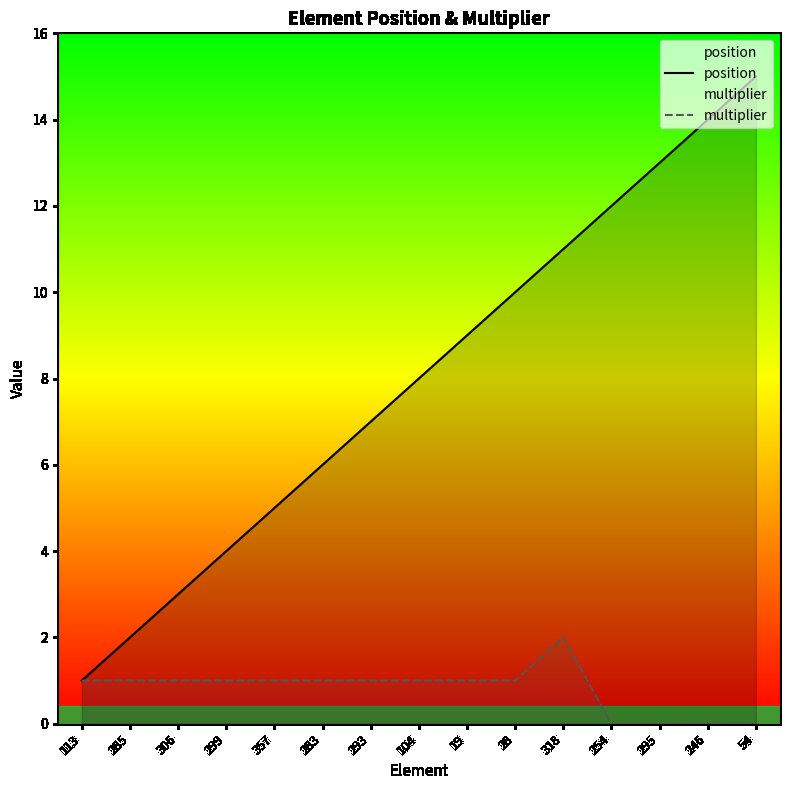

List the labels in order of position value, largest first.

54, 246, 295, 254, 318, 28, 19, 104, 293, 283, 357, 299, 306, 285, 113